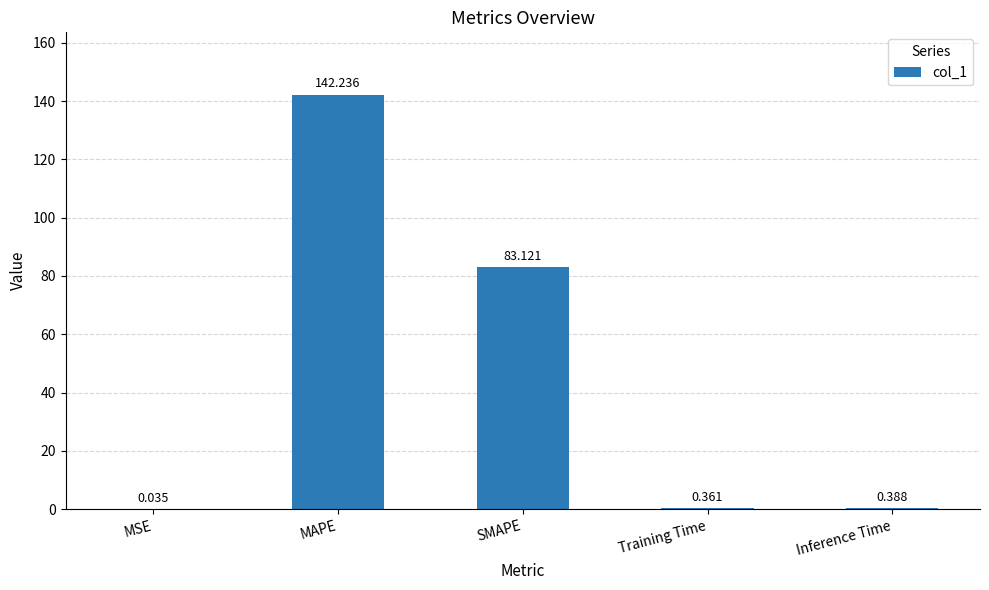

Which has a higher value, MSE or MAPE?

MAPE